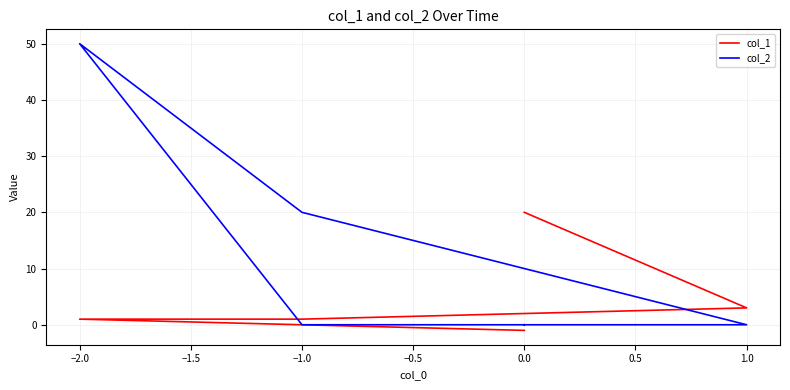

What is the label of the 4th point from the left?

−2.0